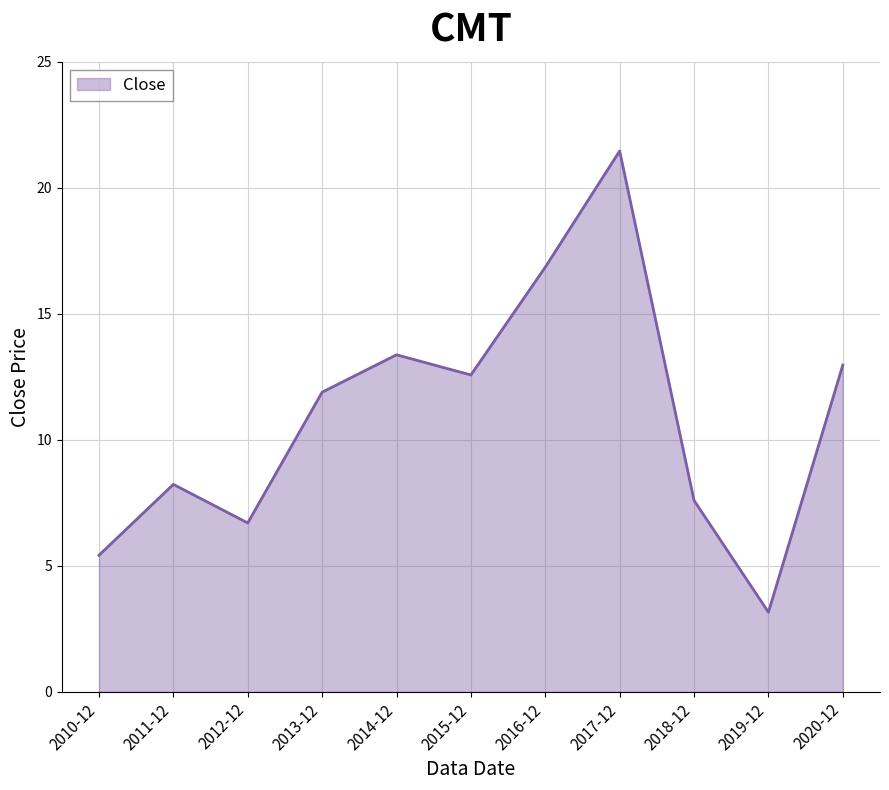

What is the maximum value shown in the chart?

21.5